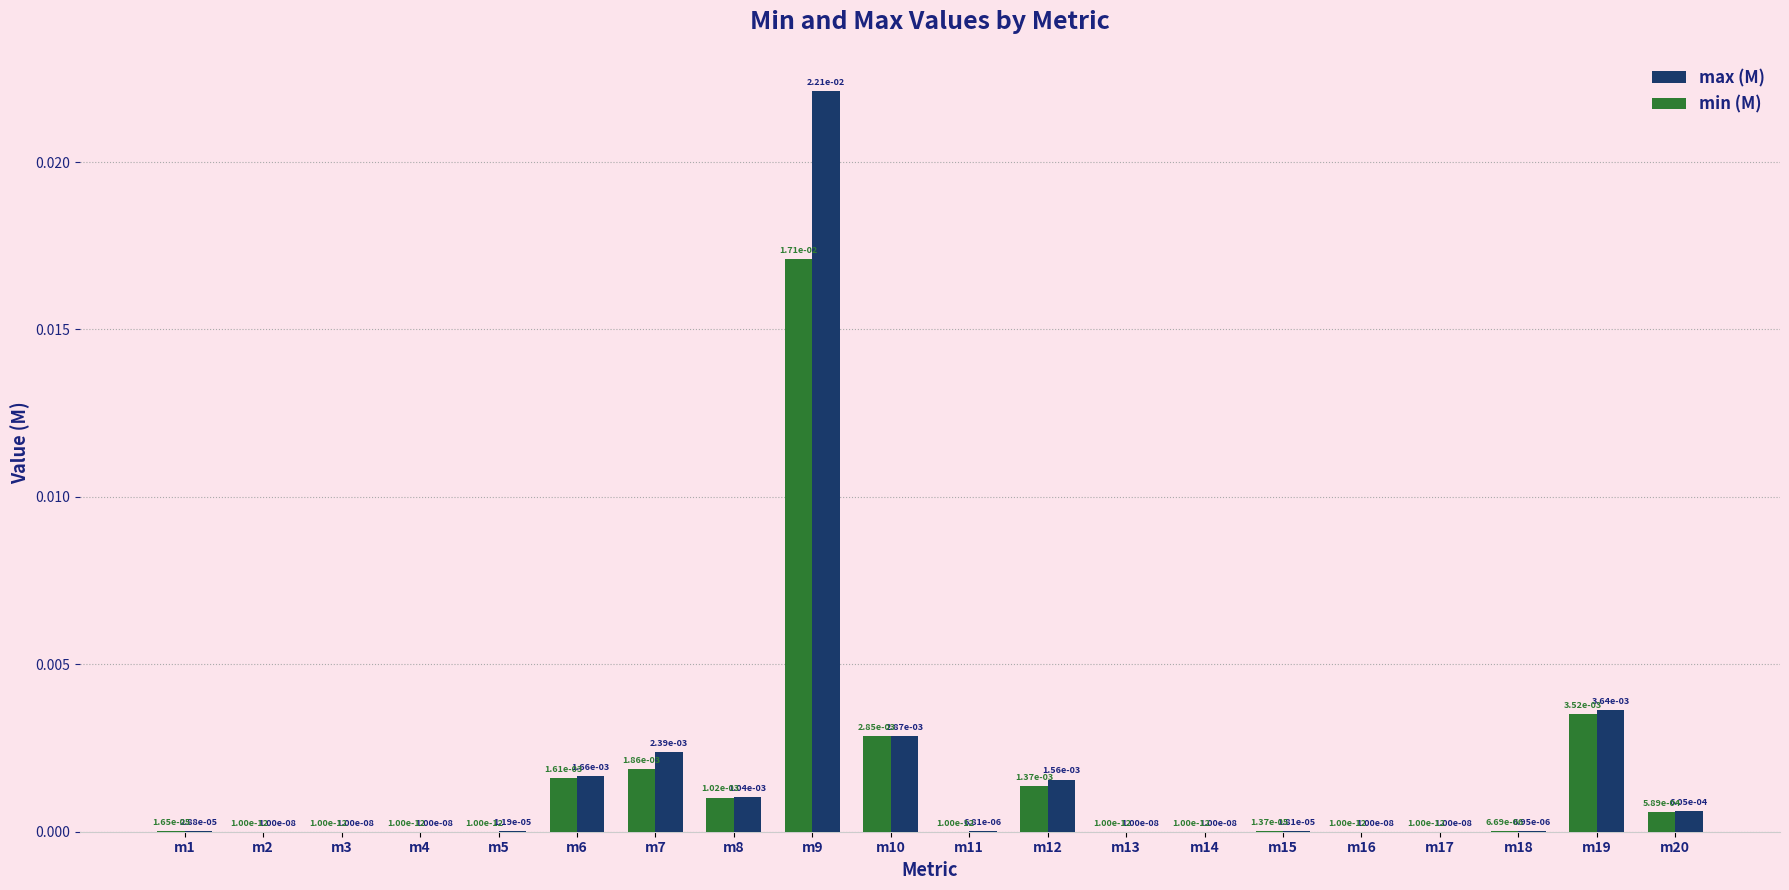

At which category is the sum across all series the highest?

m9